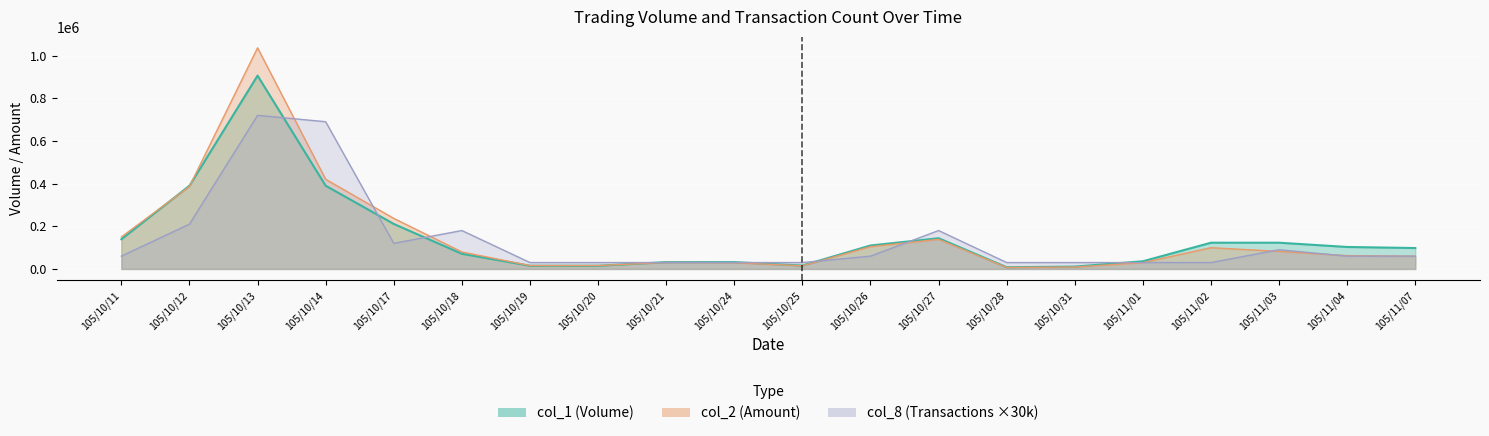

Reading right to left, list all the values displayed in this chart.

col_1: 98000	103000	123000	123000	36000	11000	8000	144000	110000	16000	32000	32000	15000	15000	71000	211000	390000	906000	390000	139000
col_2: 59780	62580	82310	99630	29520	9020	6880	138680	104550	14880	29120	30400	16050	15900	79610	236970	420240	1036430	386550	150010
col_8: 60000	60000	90000	30000	30000	30000	30000	180000	60000	30000	30000	30000	30000	30000	180000	120000	690000	720000	210000	60000